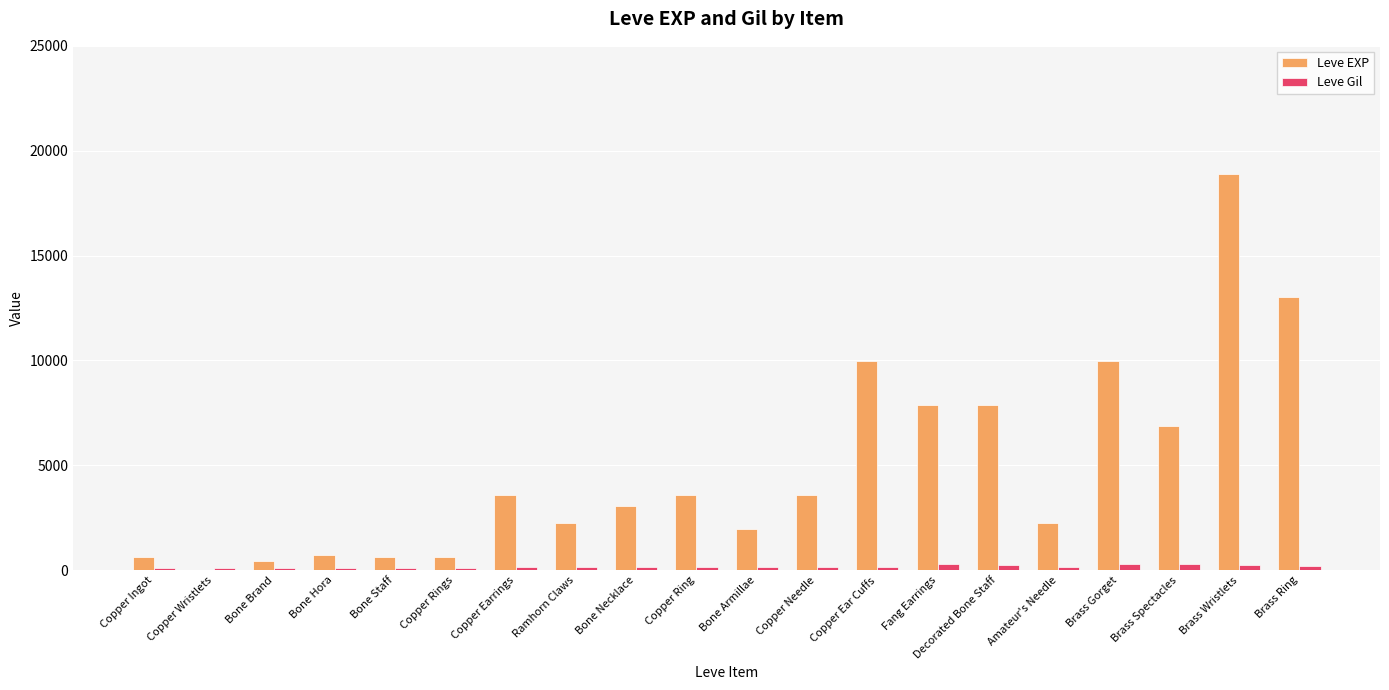

What is the highest value of the Leve EXP series?

18910